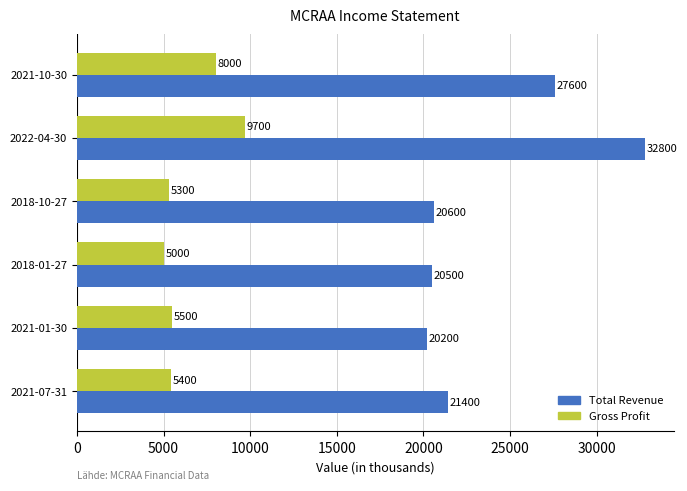

Is the value of Gross Profit at 2022-04-30 greater than the value of Total Revenue at 2021-01-30?

No